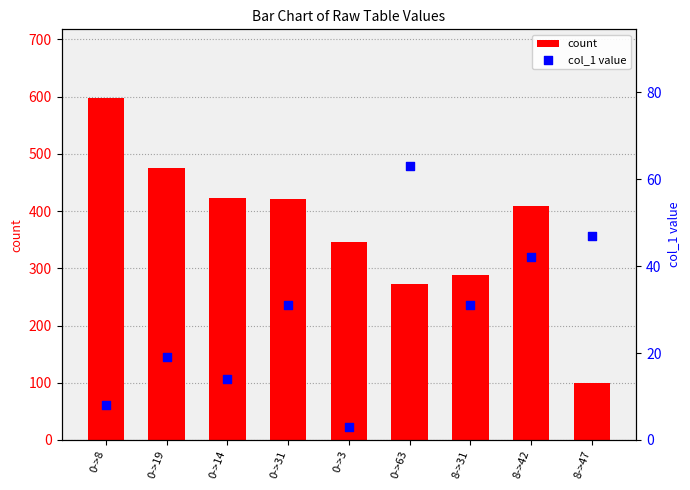

Which series contains the highest Y value?

count